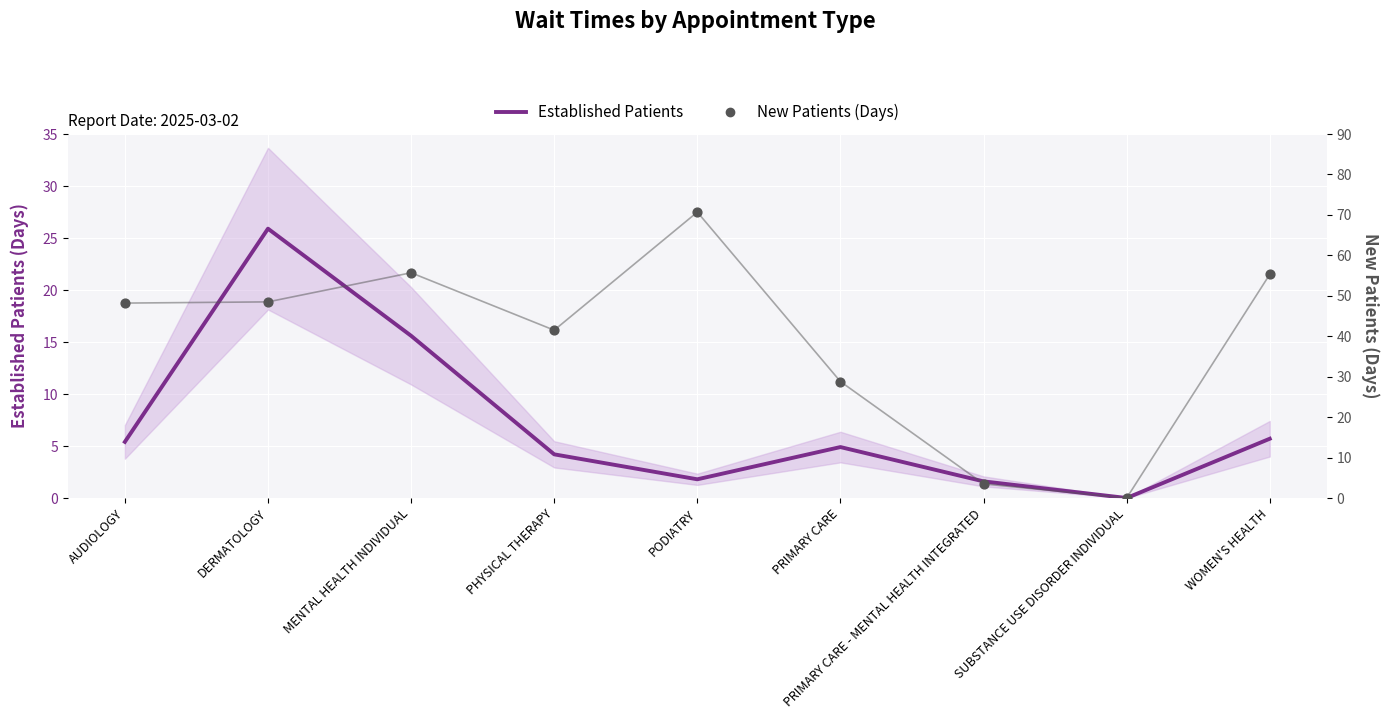

At how many categories does at least one series exceed 23?

7